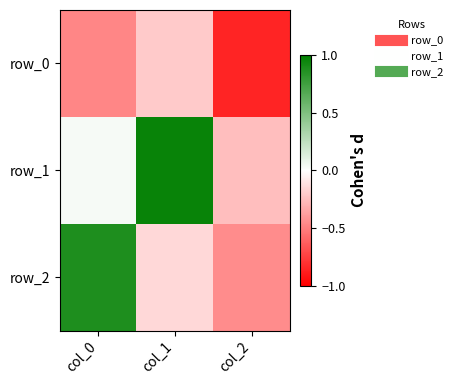

At col_1, list the series in order from largest to smallest.

row_1, row_2, row_0